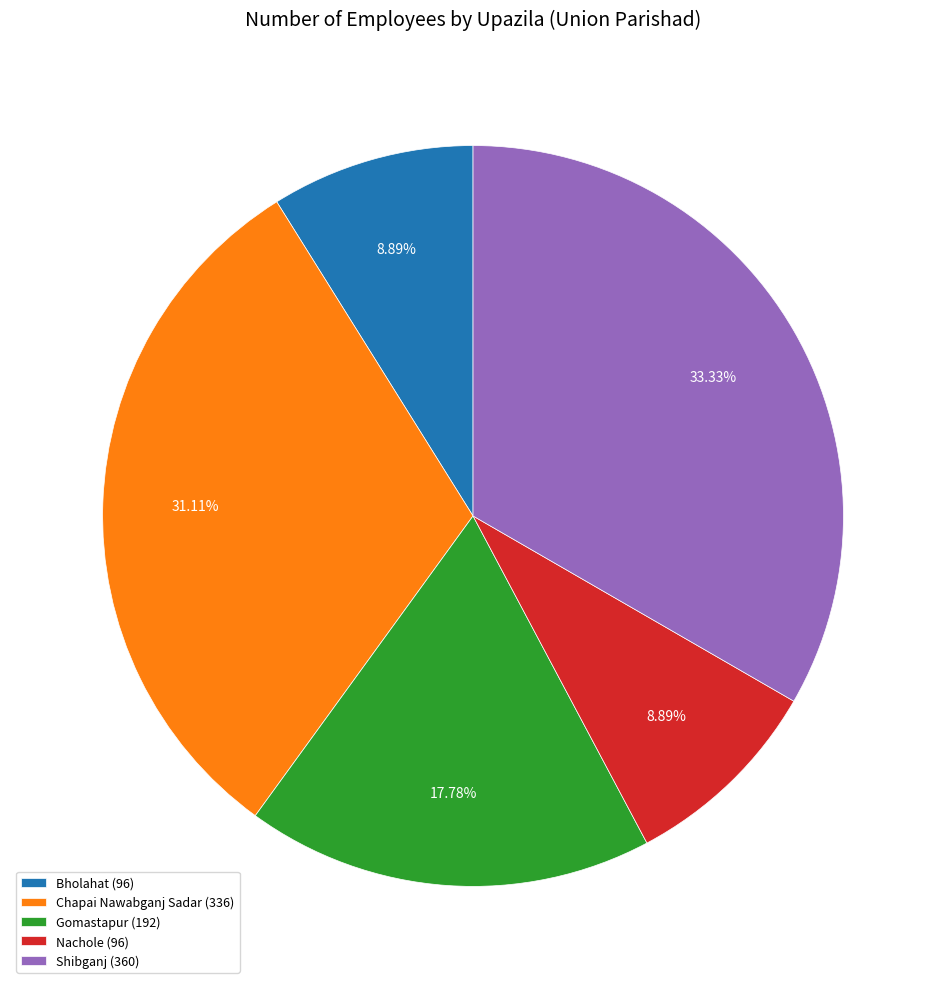

Is it true that Shibganj is 33% of the pie?

True